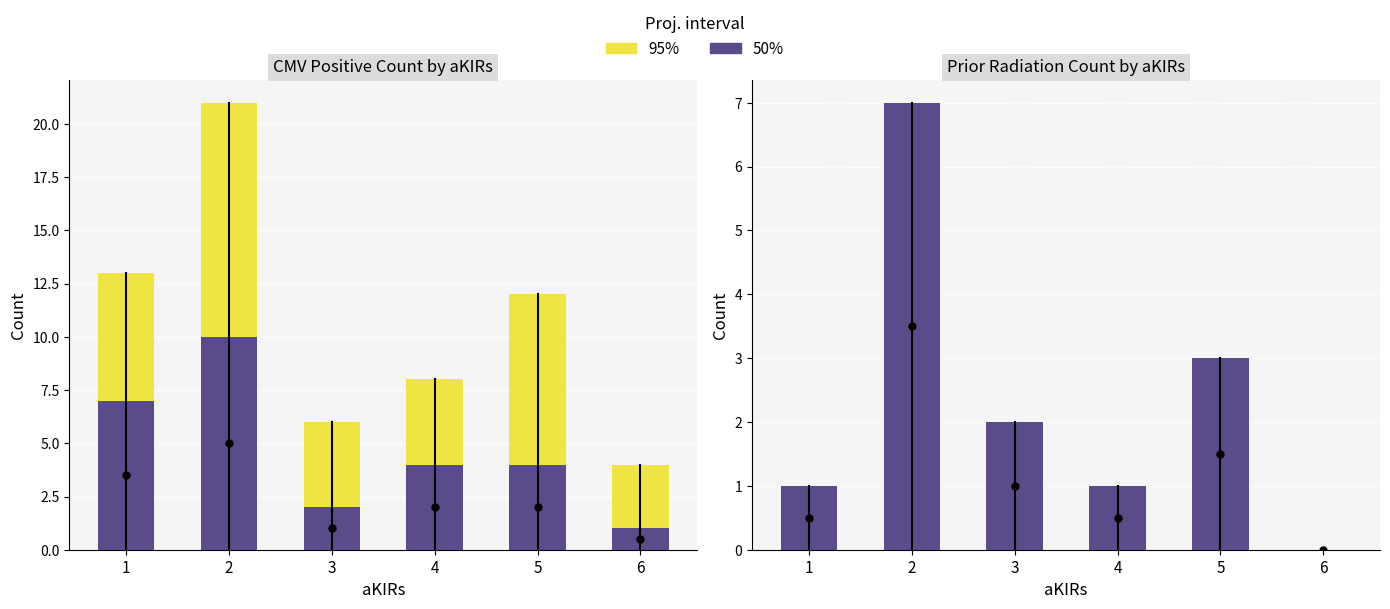

Reading right to left, what are all the values shown in this chart?

Total Count (95%): 0	3	1	2	7	1
Sub-Count (50%): 0	3	1	2	7	1